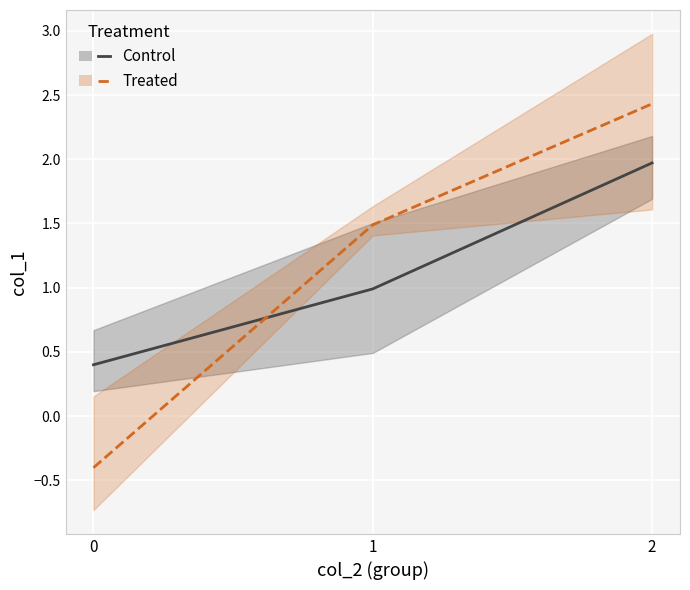

Where is Treated nearest to the value 1?

1